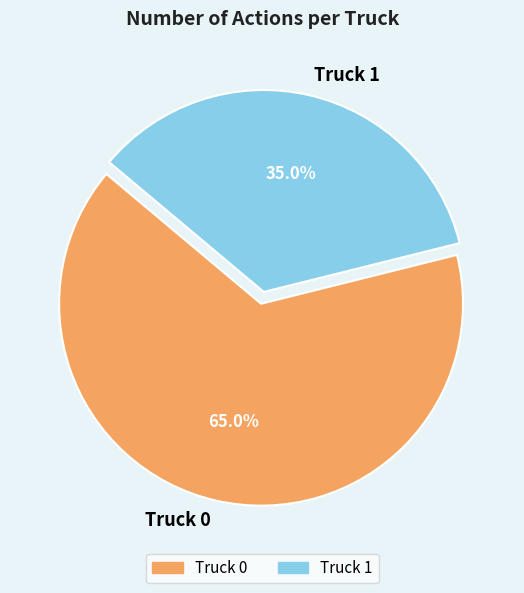

What is the ratio of the value at Truck 1 to the value at Truck 0?

0.5